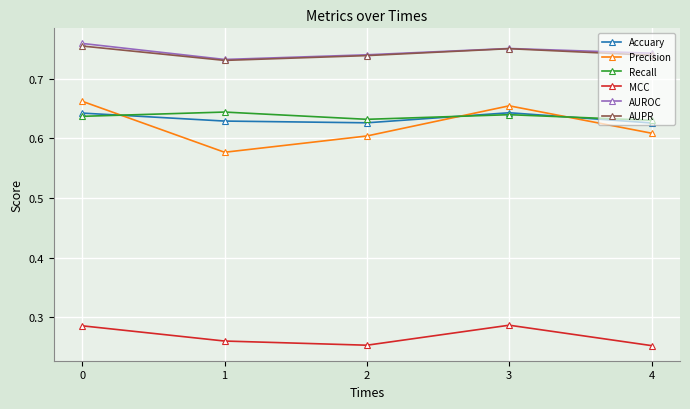

What is the spread (max minus min) of values at 1?

0.5